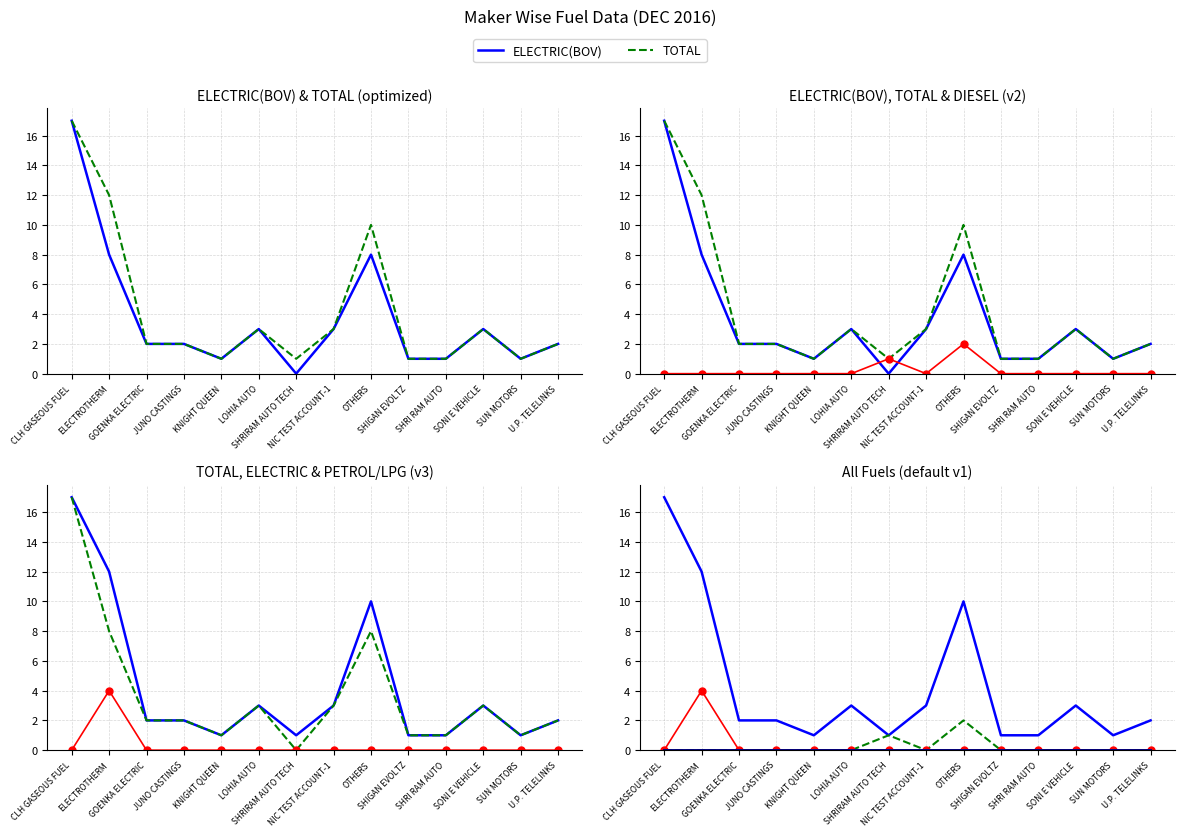

The TOTAL series shows 1 at KNIGHT QUEEN. True or false?

True